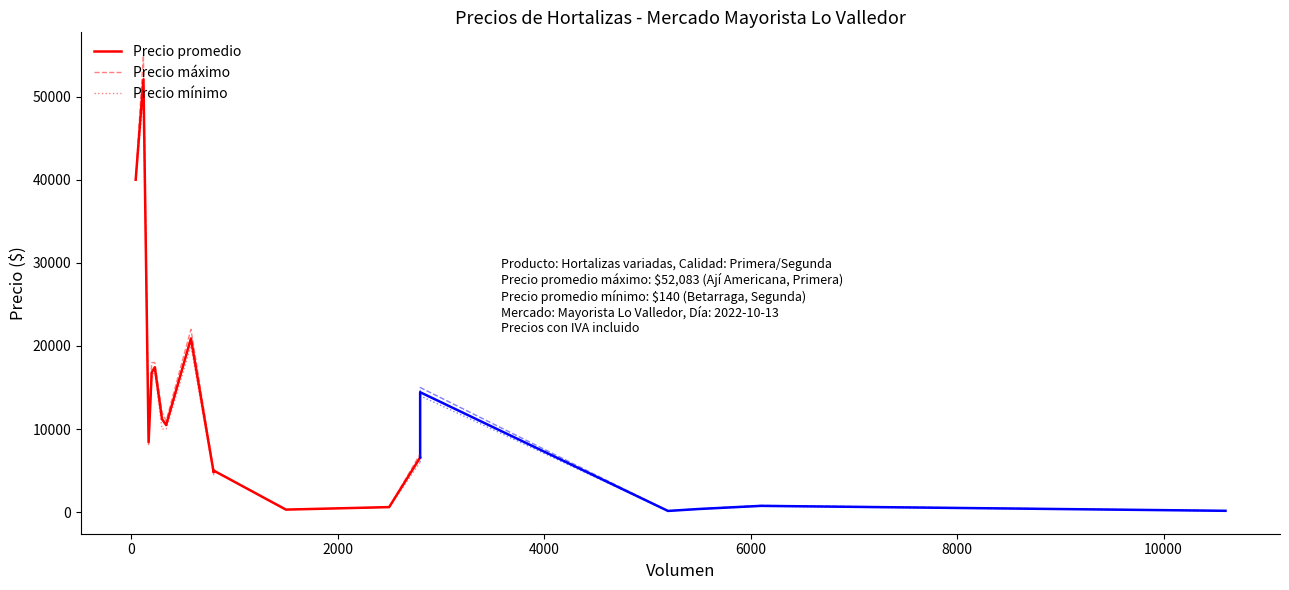

Rank the series by their average value, from highest to lowest.

Precio máximo, Precio promedio, Precio mínimo